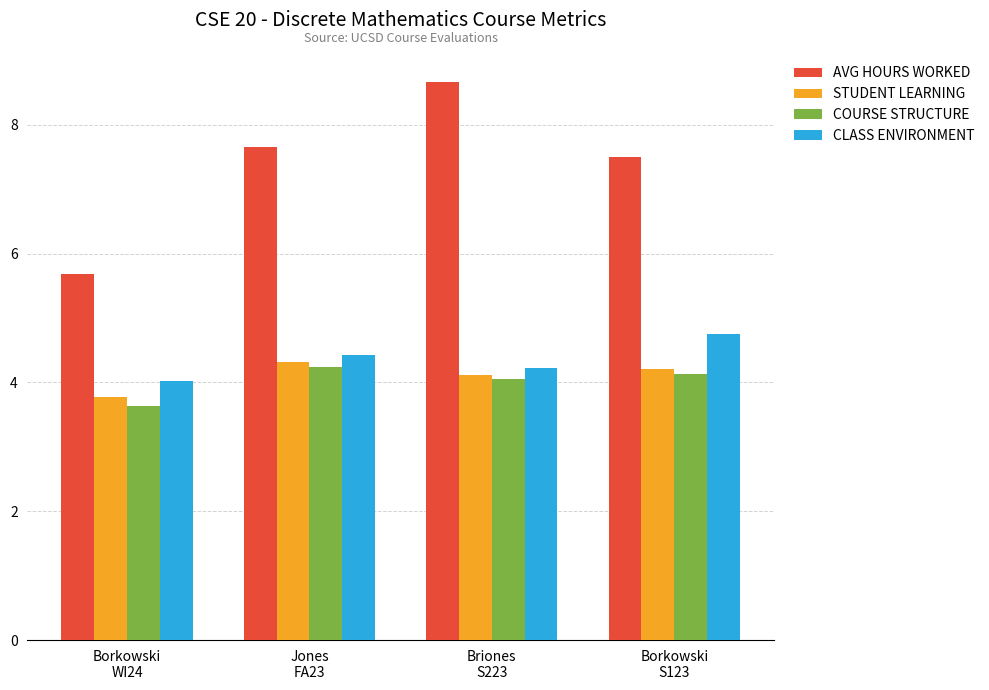

At how many categories does at least one series exceed 7?

3